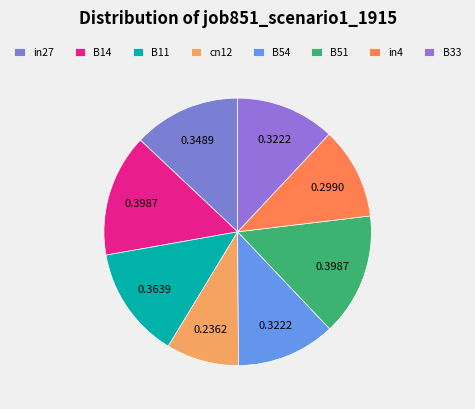

What percentage is the in27 slice, to the nearest percent?

13%